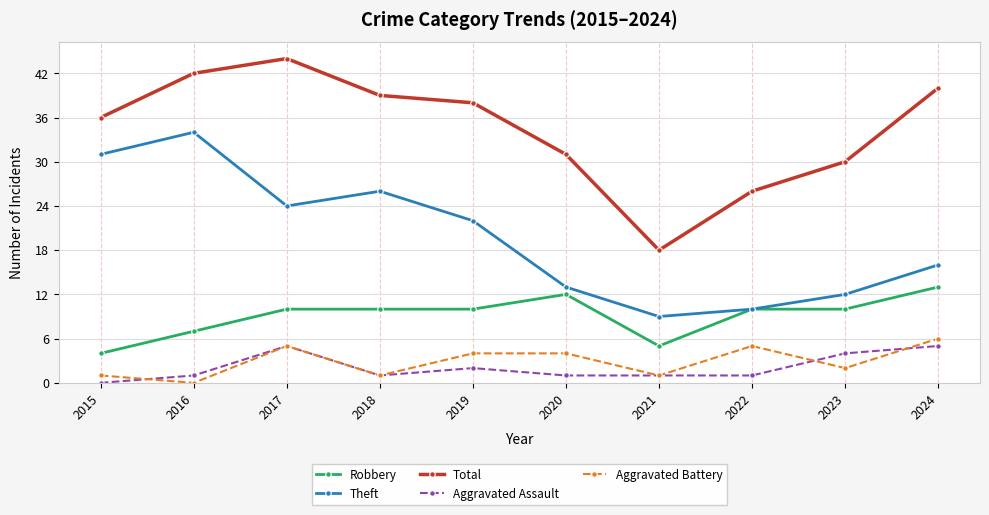

What is the sum of all Robbery values?

91